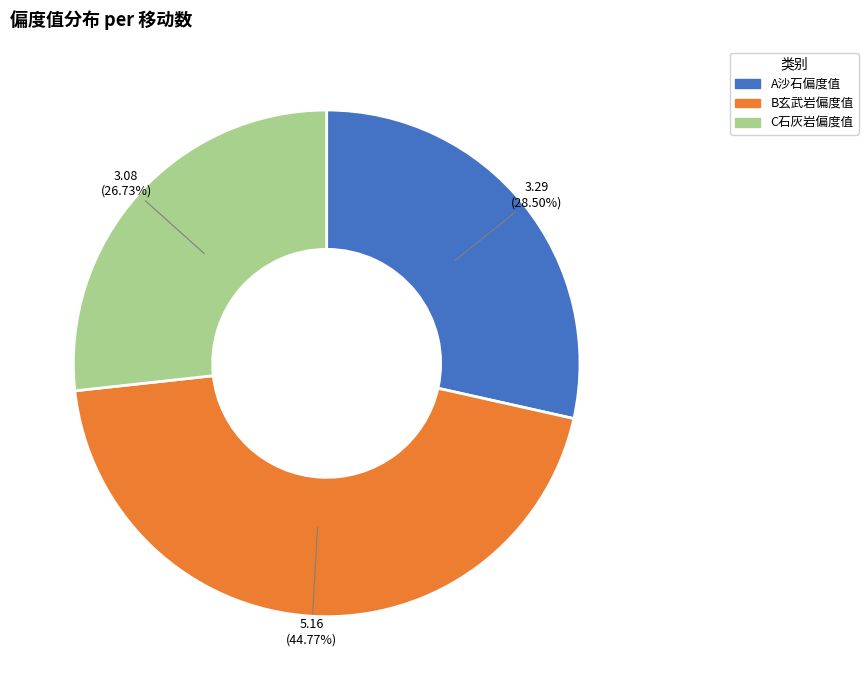

Combined, do C石灰岩偏度值 and A沙石偏度值 account for over 50%?

Yes